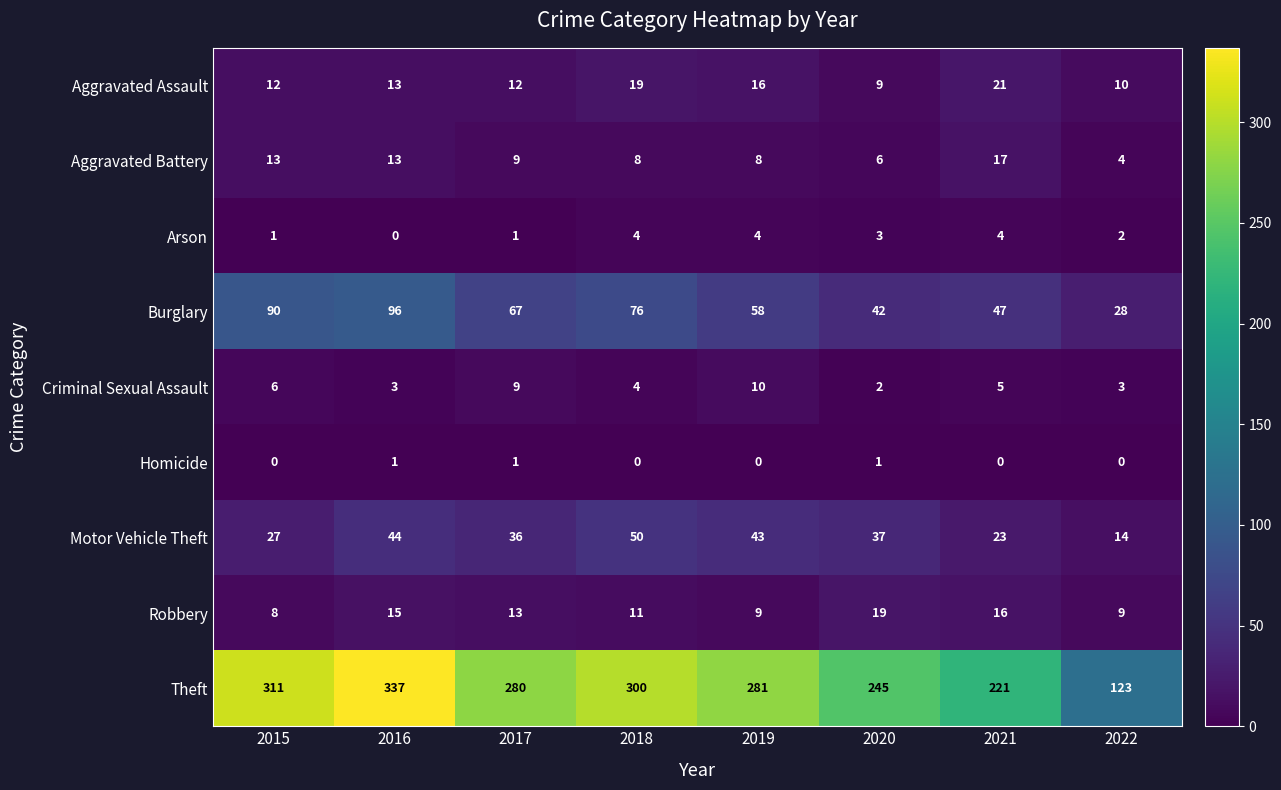

What is the total value across all series at 2016?

522